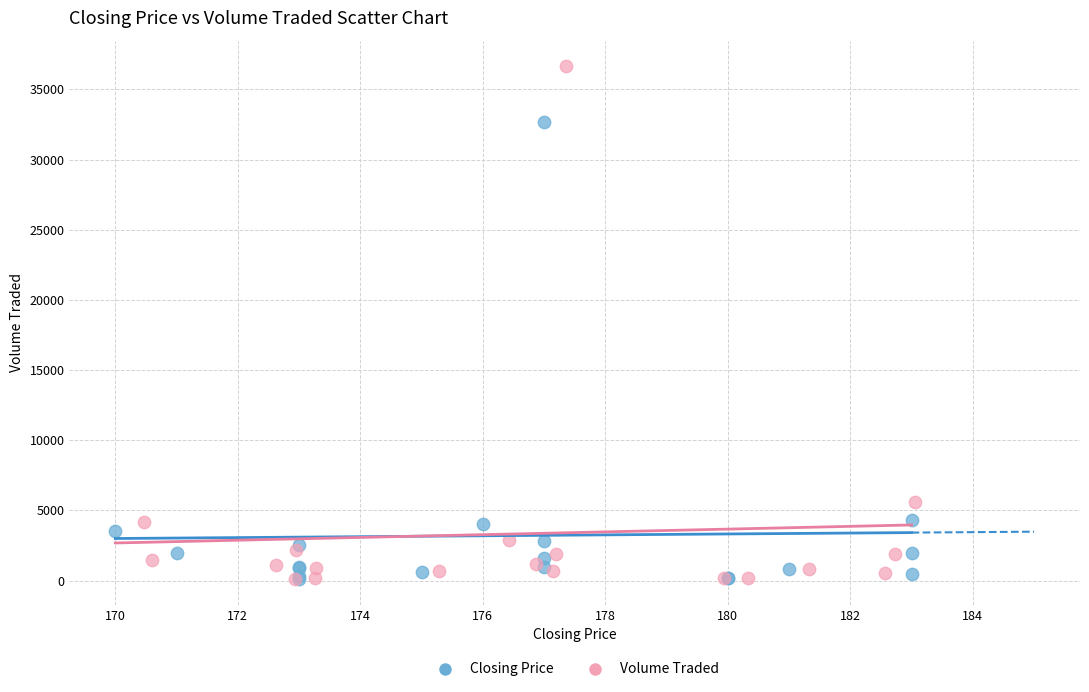

Which series has the largest Y range (max minus min)?

Volume Traded